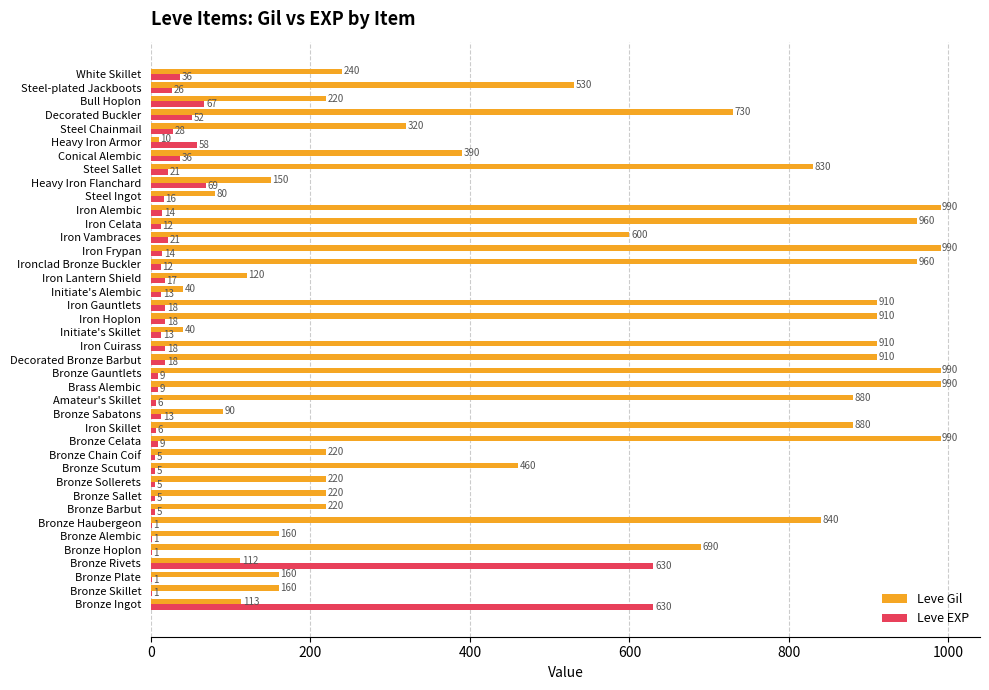

What is the sum of the Leve EXP values at Initiate's Alembic and Bronze Alembic?

14